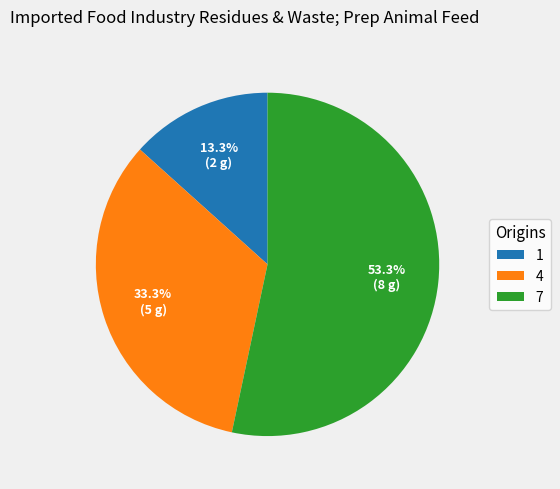

To the nearest percent, what is the difference between the 7 and 1 slice percentages?

40%